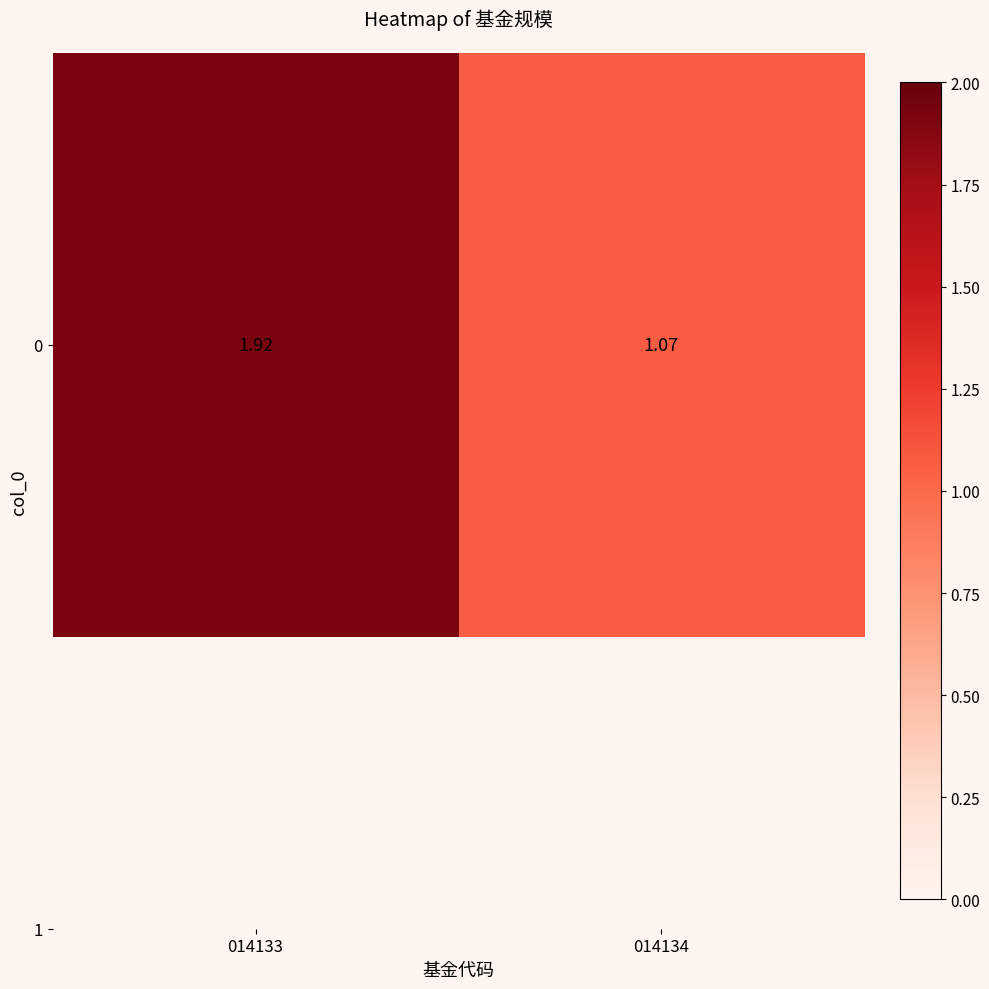

Where is the data nearest to the value 1?

014134